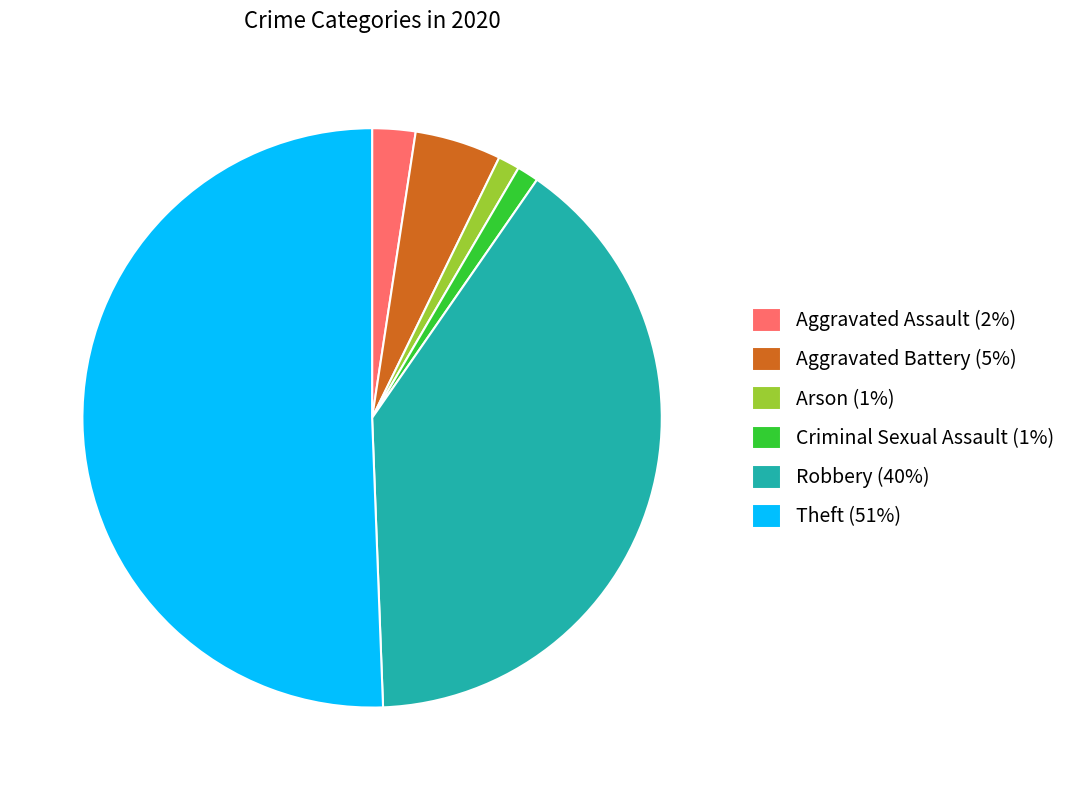

Which has a higher value, Aggravated Battery (5%) or Theft (51%)?

Theft (51%)